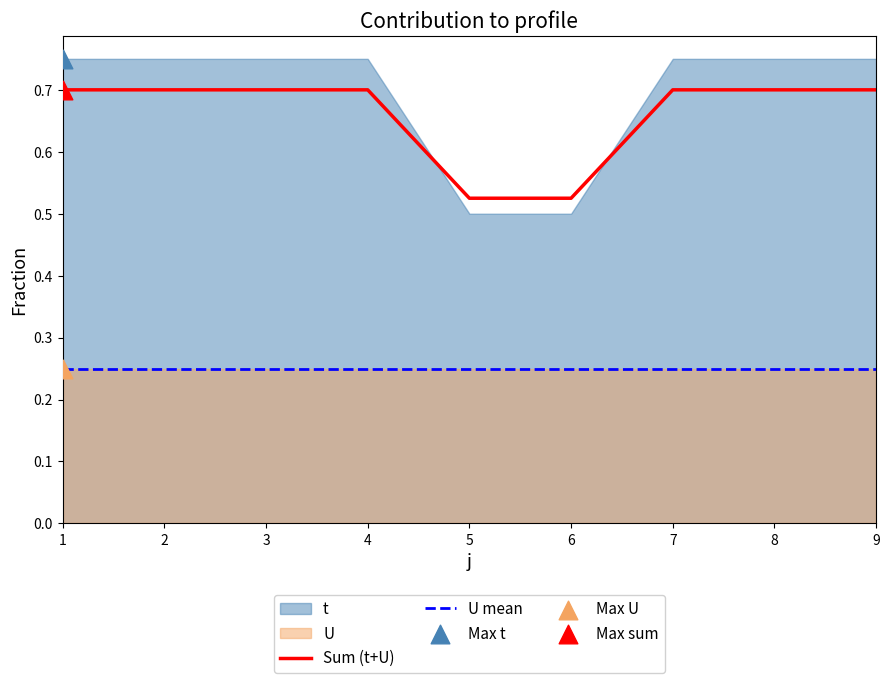

What is the change in value from 1 to 5?

-0.2